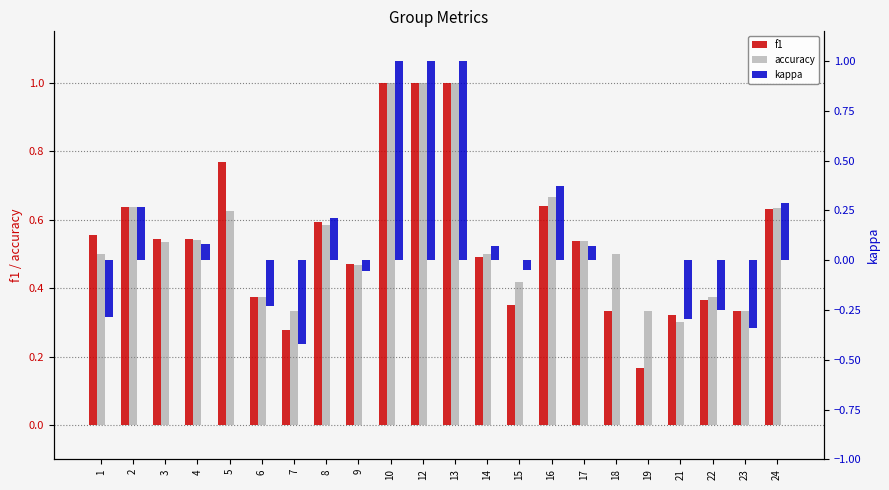

Which has a higher value, 8 or 14?

8